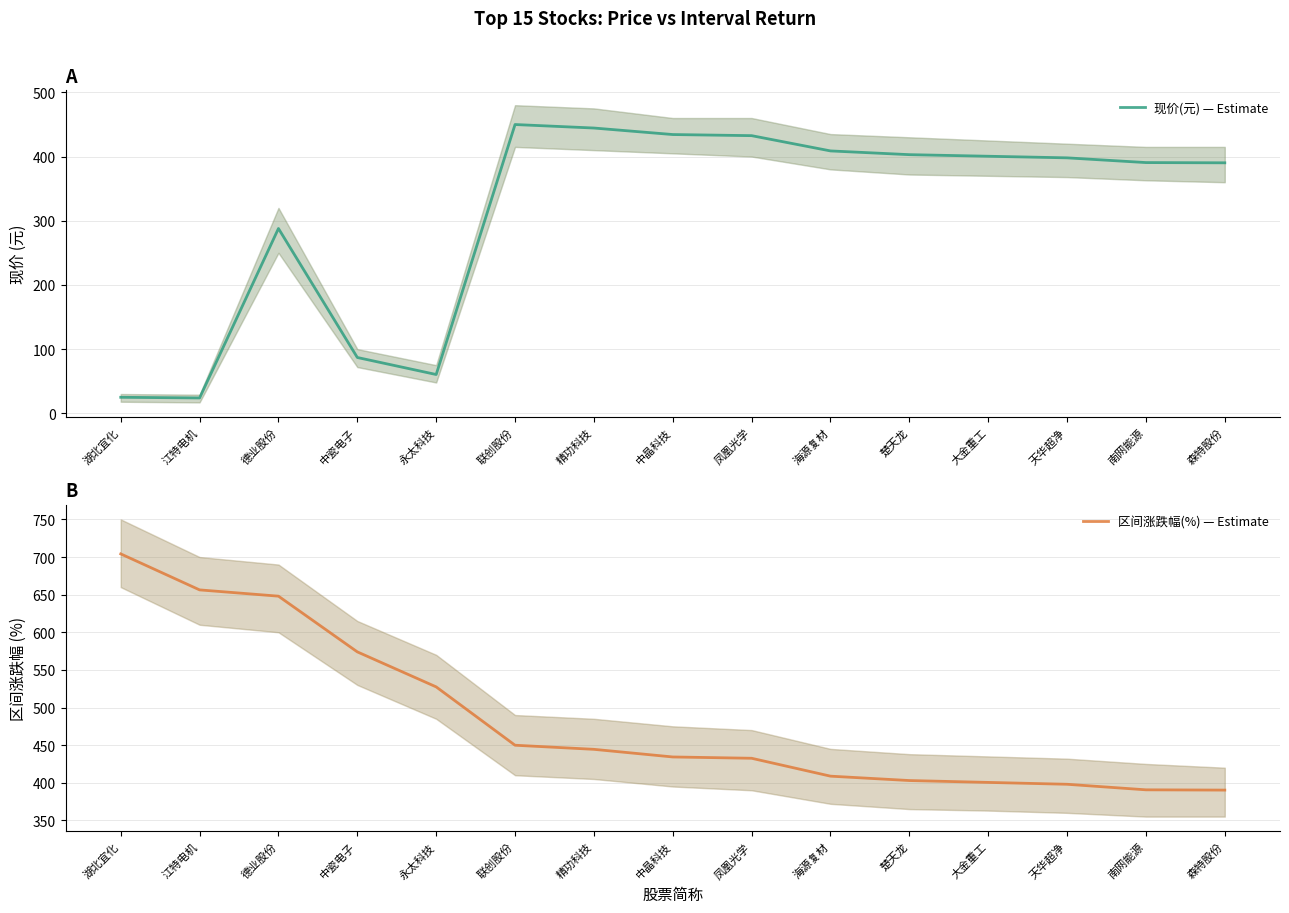

In 现价(元) — Estimate, how many points are lower than both neighbors (excluding endpoints)?

2